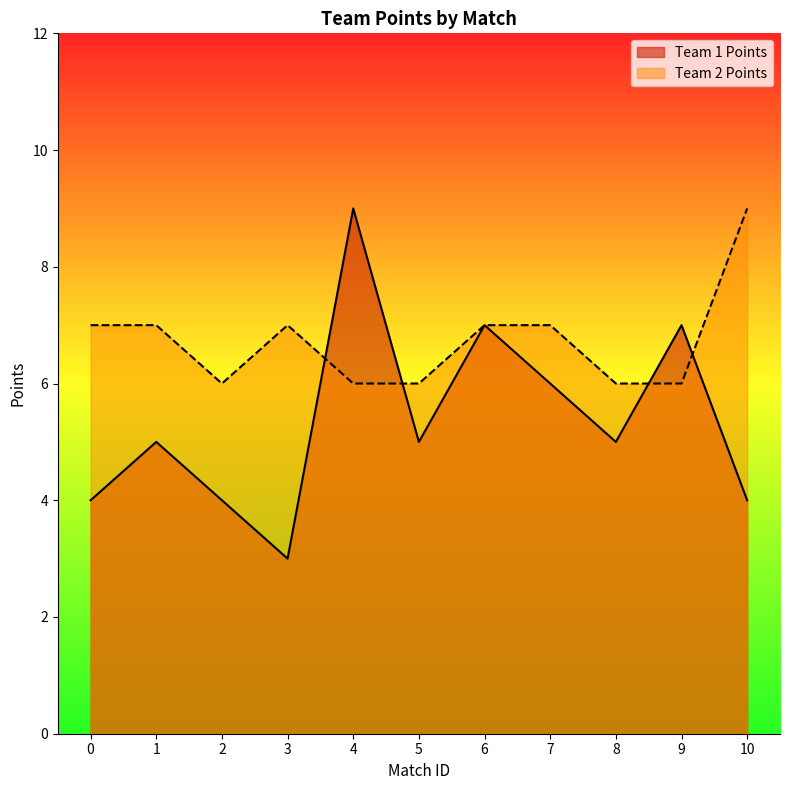

The Team 2 Points series shows 11 at 6. True or false?

False